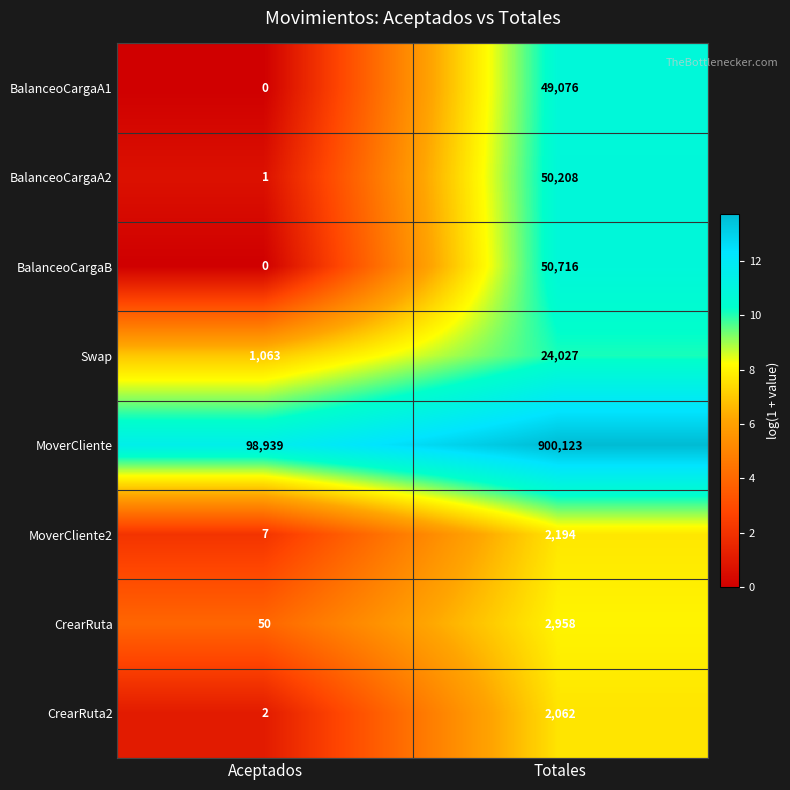

What is the difference between the maximum and minimum values in the BalanceoCargaA1 series?

49076